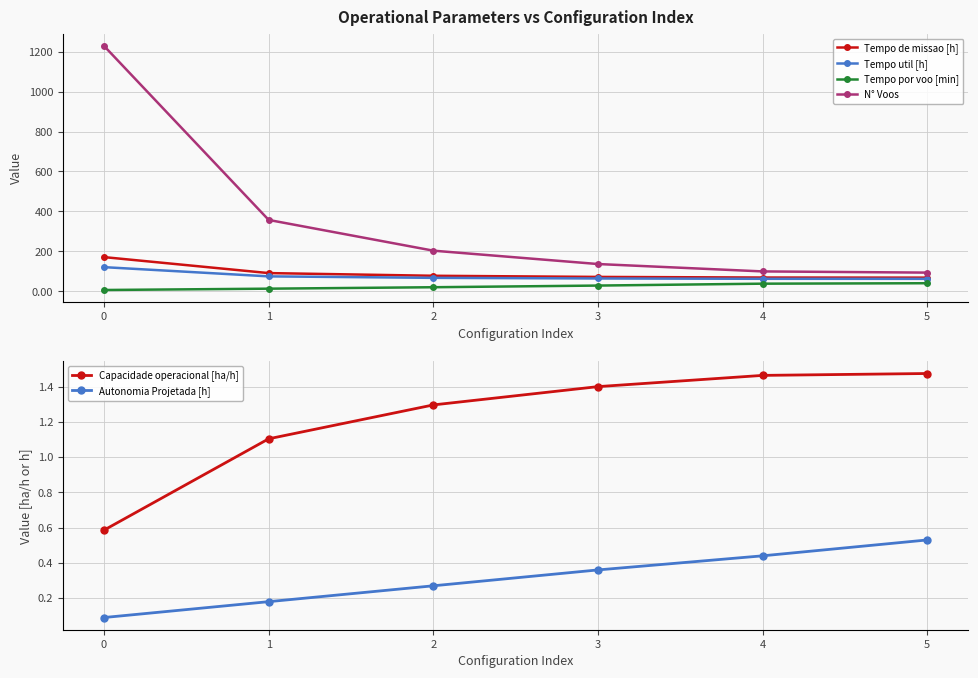

Reading right to left, what are all the values shown in this chart?

Tempo de missao [h]: 67.8	68.3	71.4	77.2	90.6	170.7
Tempo util [h]: 61.7	62.0	63.6	66.7	74.2	120.4
Tempo por voo [min]: 39.8	37.5	28.1	19.7	12.5	5.9
N° Voos: 93.0	99.0	136.0	203.0	357.0	1229.0
Capacidade operacional [ha/h]: 1.5	1.5	1.4	1.3	1.1	0.6
Autonomia Projetada [h]: 0.5	0.4	0.4	0.3	0.2	0.1